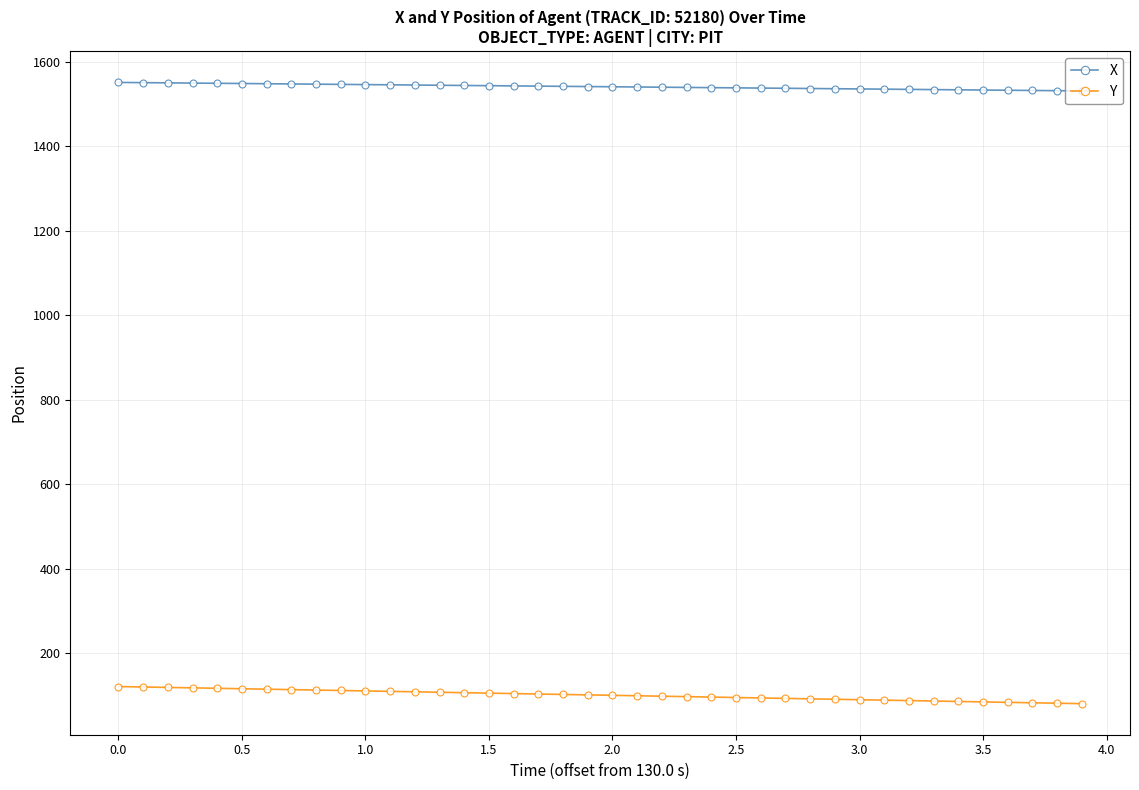

Does the chart have visible grid lines?

Yes